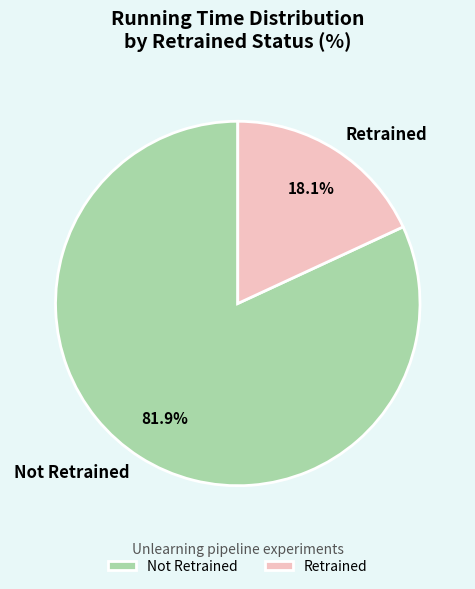

What is the ratio of the value at Not Retrained to the value at Retrained?

4.5